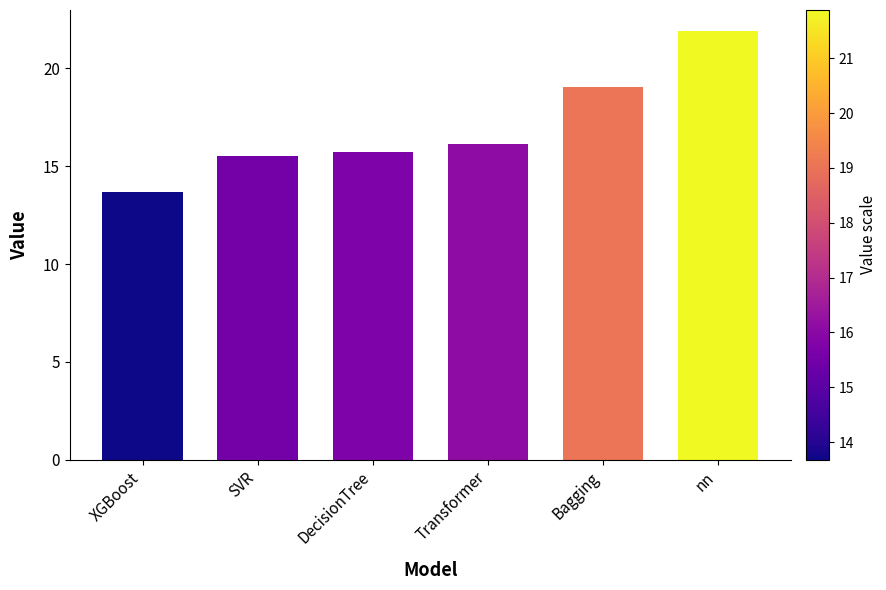

How many data points are above 16?

3